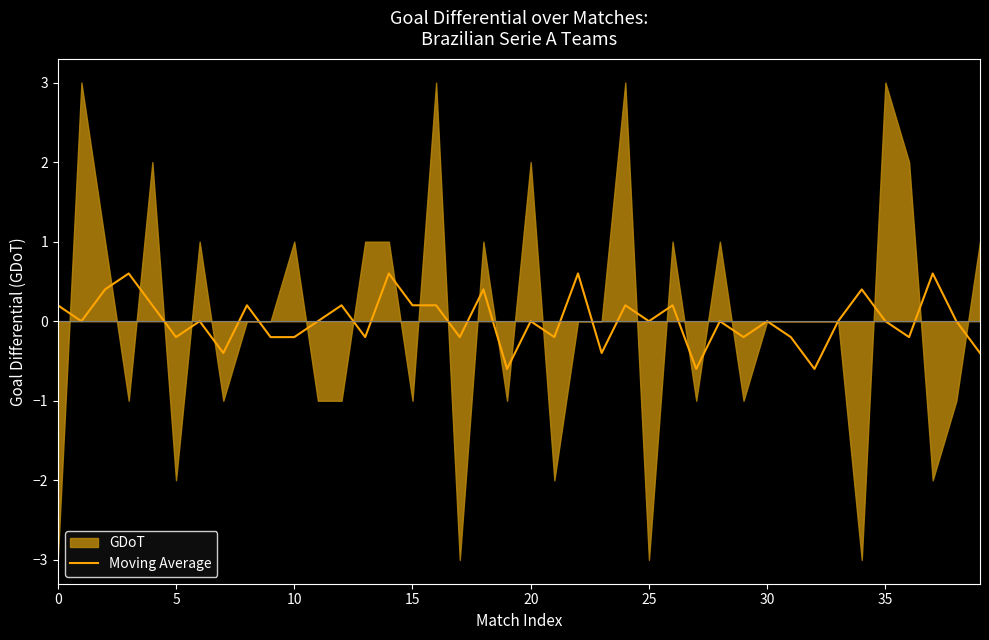

What is the highest value of the Moving Average series?

0.6